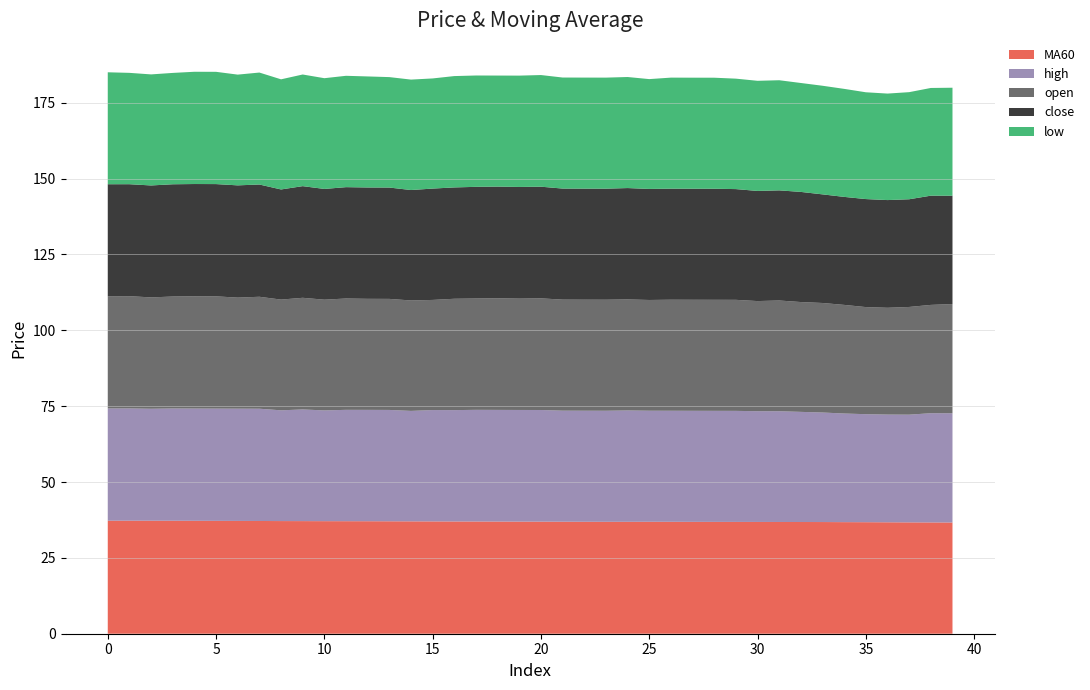

Reading left to right, list all the values displayed in this chart.

close: 36.9	36.9	36.9	37.0	37.0	37.0	37.0	37.0	36.3	36.8	36.5	36.7	36.7	36.7	36.4	36.7	36.7	36.8	36.8	36.8	36.8	36.6	36.6	36.6	36.7	36.6	36.6	36.6	36.6	36.5	36.3	36.3	36.3	35.8	35.6	35.6	35.5	35.5	36.0	35.7
open: 37.0	37.0	36.7	36.9	37.0	37.0	36.6	36.9	36.5	36.8	36.5	36.7	36.6	36.6	36.4	36.3	36.7	36.7	36.8	36.7	36.8	36.6	36.6	36.6	36.6	36.5	36.6	36.6	36.6	36.6	36.3	36.5	36.2	36.1	35.8	35.3	35.2	35.5	35.7	36.0
high: 37.0	37.0	36.9	37.0	37.0	37.0	37.0	37.0	36.5	36.8	36.5	36.7	36.7	36.7	36.4	36.7	36.7	36.8	36.8	36.8	36.8	36.6	36.6	36.6	36.7	36.6	36.6	36.6	36.6	36.6	36.5	36.5	36.3	36.1	35.8	35.6	35.5	35.5	36.0	36.0
low: 36.9	36.7	36.6	36.7	37.0	37.0	36.5	36.9	36.3	36.8	36.5	36.7	36.6	36.4	36.4	36.3	36.7	36.7	36.6	36.7	36.8	36.6	36.6	36.6	36.6	36.2	36.6	36.6	36.6	36.4	36.3	36.3	35.9	35.8	35.6	35.2	35.1	35.3	35.5	35.6
MA60: 37.2	37.3	37.2	37.2	37.2	37.2	37.2	37.2	37.1	37.1	37.1	37.1	37.1	37.1	37.0	37.0	37.0	37.0	37.0	37.0	36.9	36.9	36.9	36.9	36.9	36.9	36.9	36.9	36.9	36.9	36.8	36.8	36.8	36.8	36.8	36.8	36.7	36.7	36.7	36.7